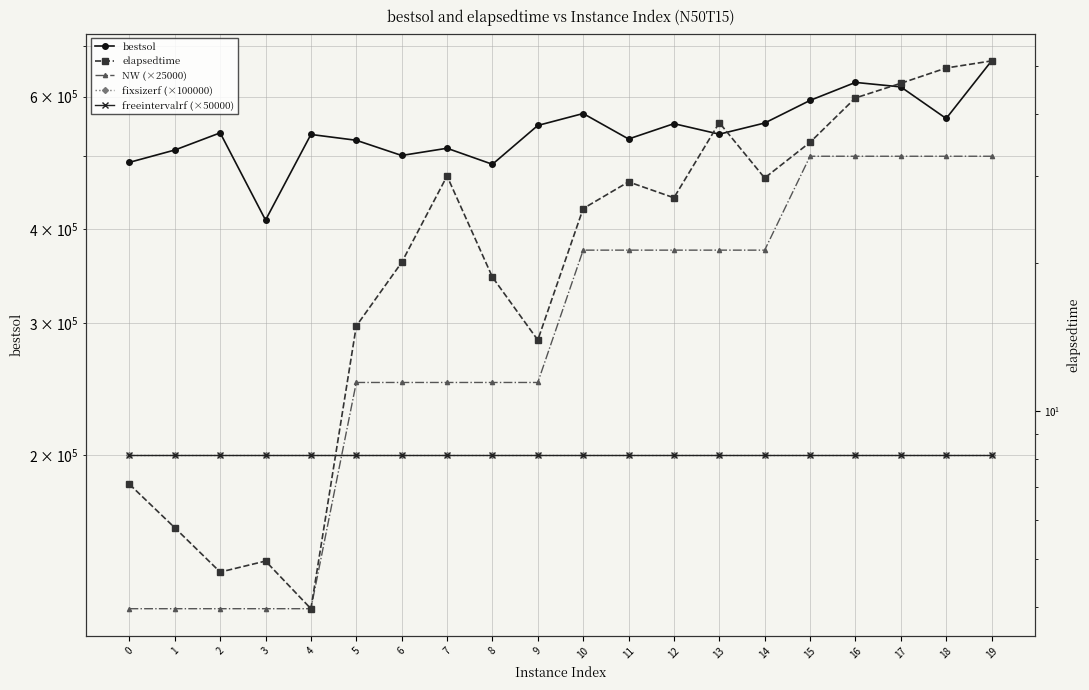

Which series changed the most between 16 and 17?

bestsol